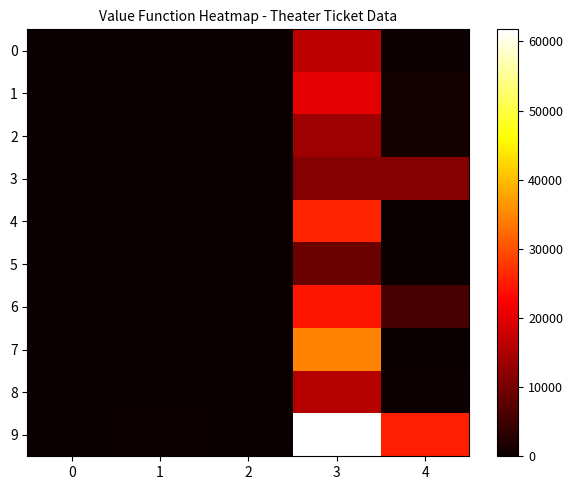

Reading right to left, what are all the values shown in this chart?

row_0: 336	16474	3	136	133
row_1: 1120	20160	10	180	170
row_2: 1120	13664	10	122	112
row_3: 11400	11400	76	76	0
row_4: 112	25934	1	218	217
row_5: 0	8960	0	80	80
row_6: 5644	24426	43	207	164
row_7: 0	34570	0	119	119
row_8: 448	15904	4	142	138
row_9: 25370	61750	144	352	208